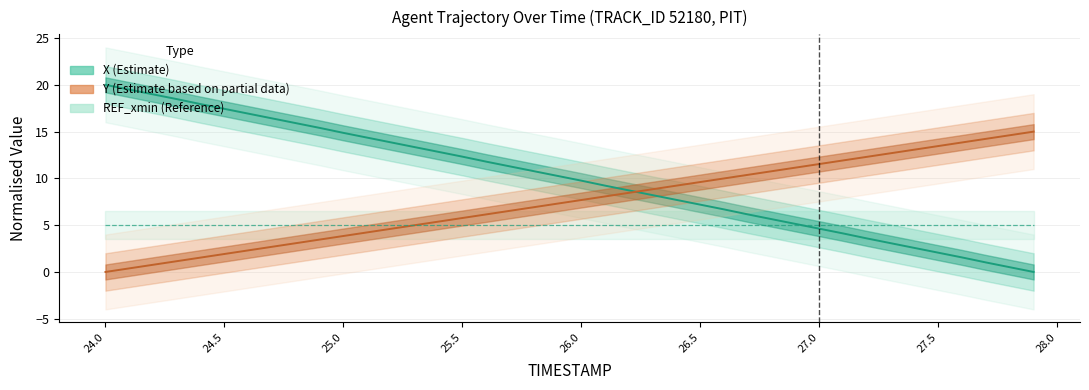

At which label does REF_xmin (Reference) reach its minimum?

24.0